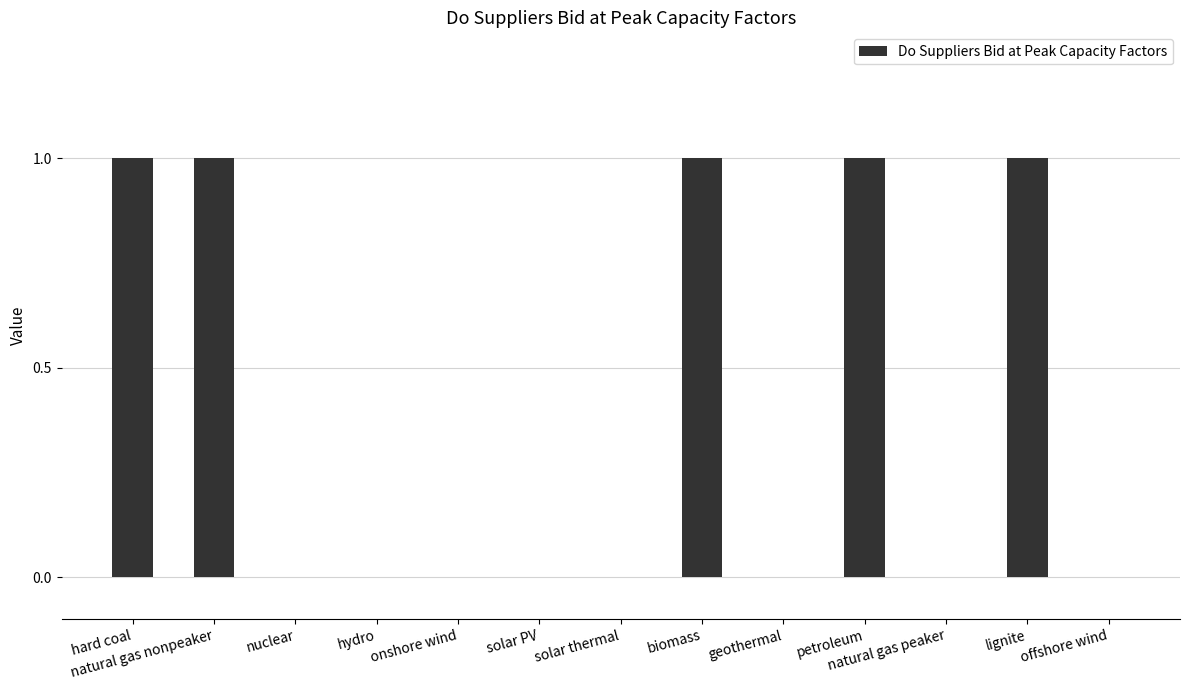

How many categories are shown in the chart?

13